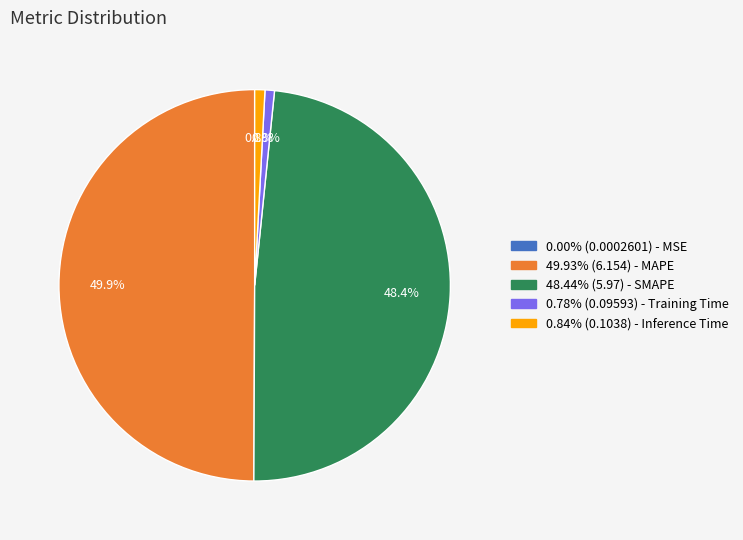

Is there a majority slice in this chart?

No